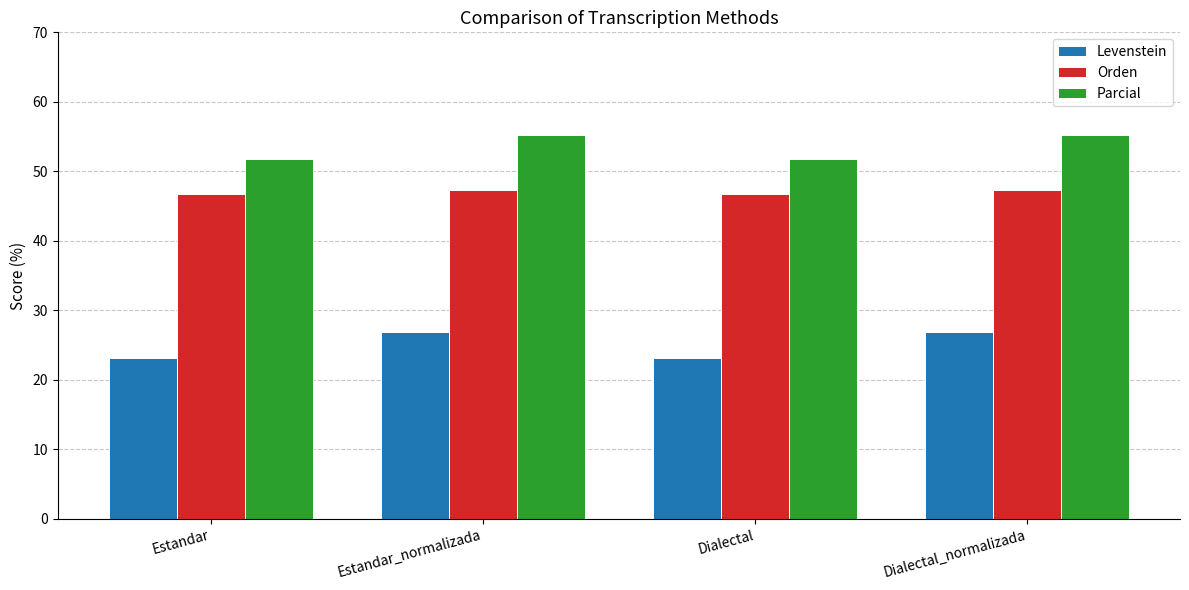

Does the chart contain stacked bars?

No